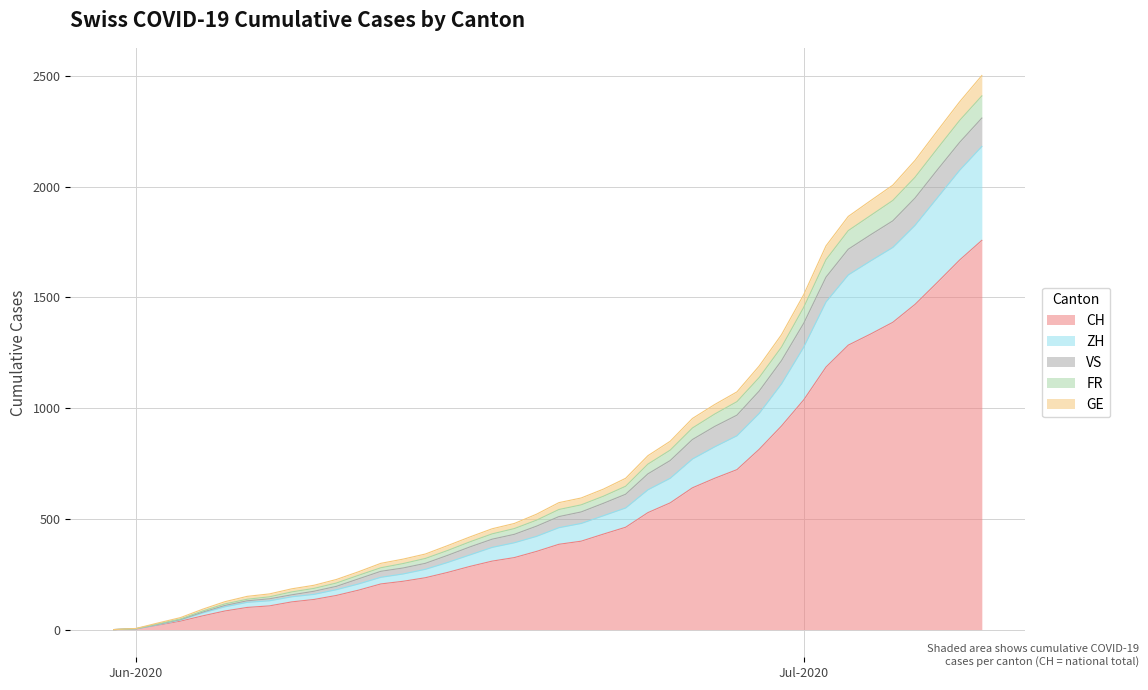

The value of CH at 2020-06-28 is 722. True or false?

True